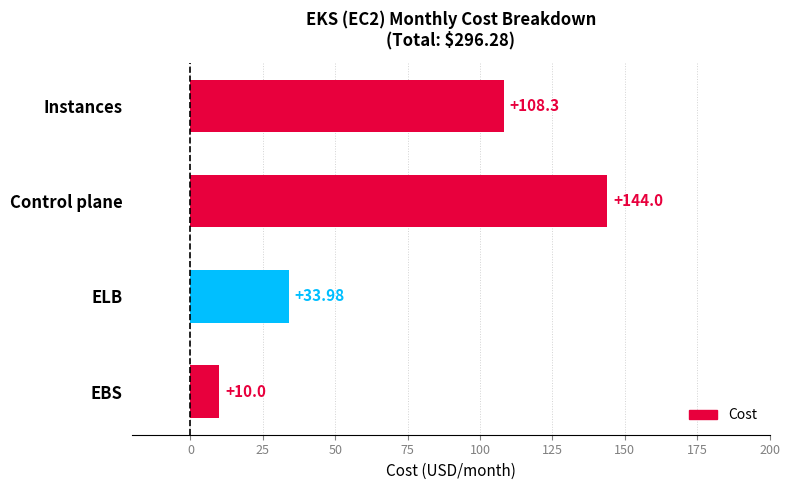

What is the difference between the maximum and second lowest values?

110.0